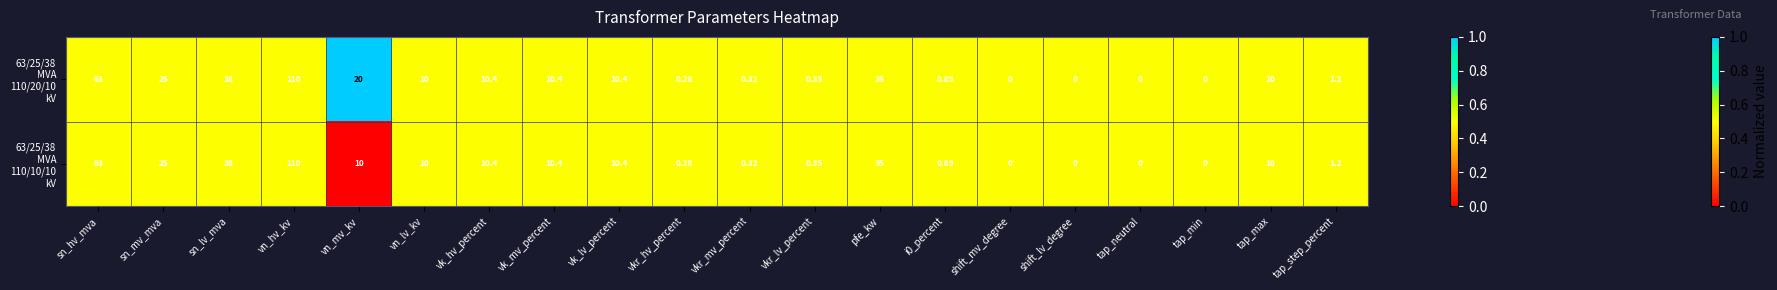

At which category is the sum across all series the highest?

vn_hv_kv